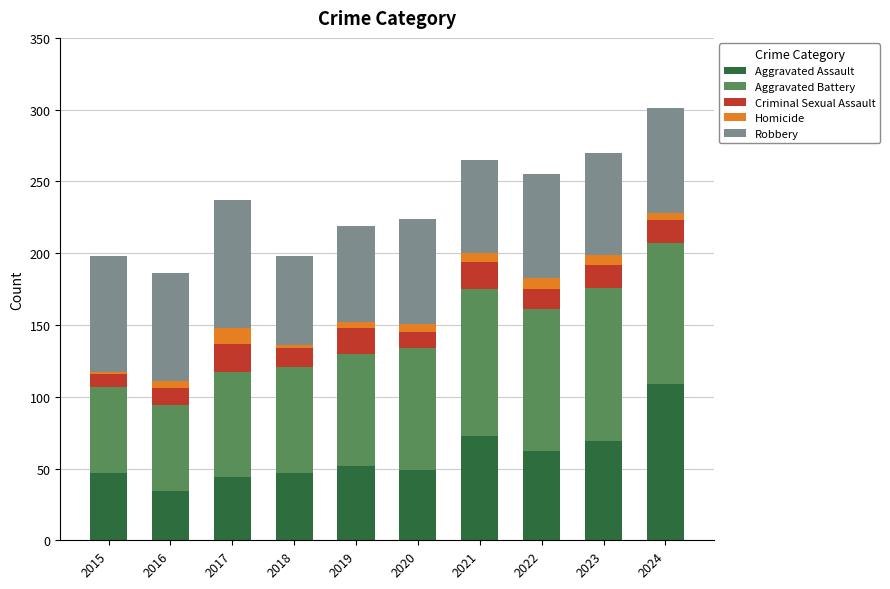

The value of Aggravated Assault at 2019 is 20. True or false?

False